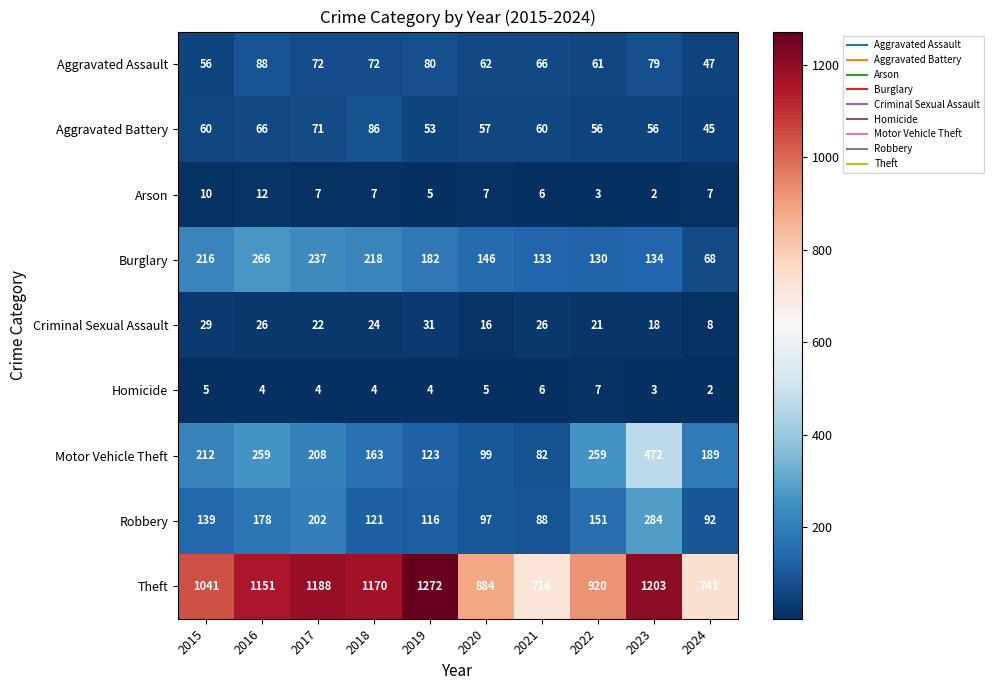

What is the sum of all Aggravated Assault values?

683